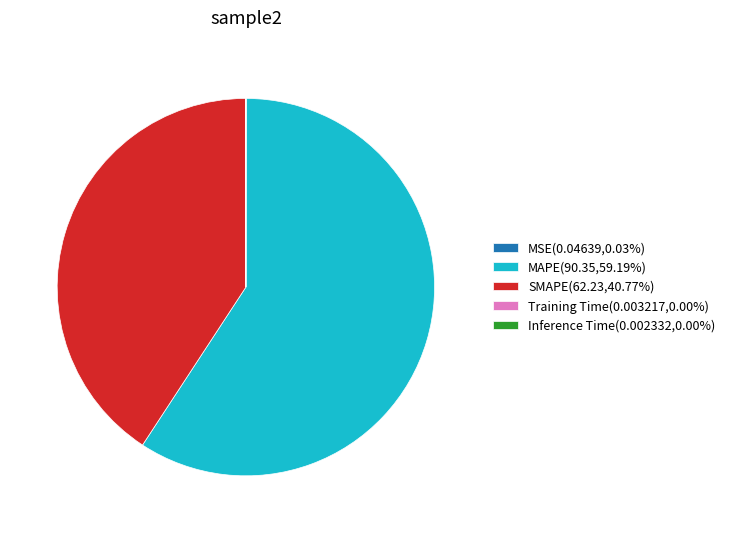

Is MAPE(90.35,59.19%) the majority of the pie?

Yes